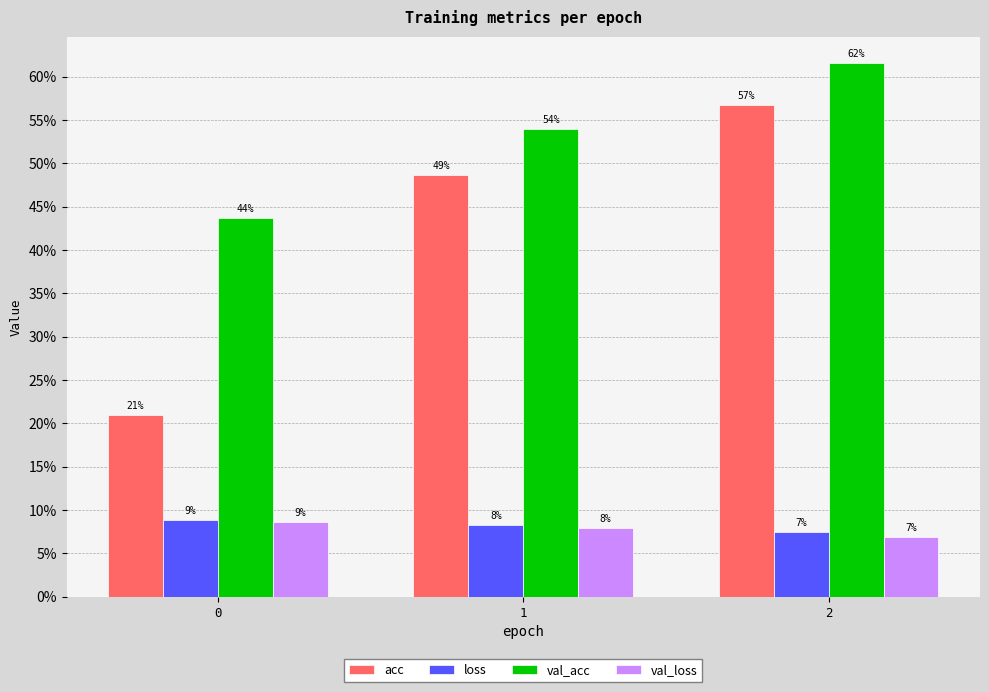

The value of val_acc at 1 is 0.5. True or false?

True